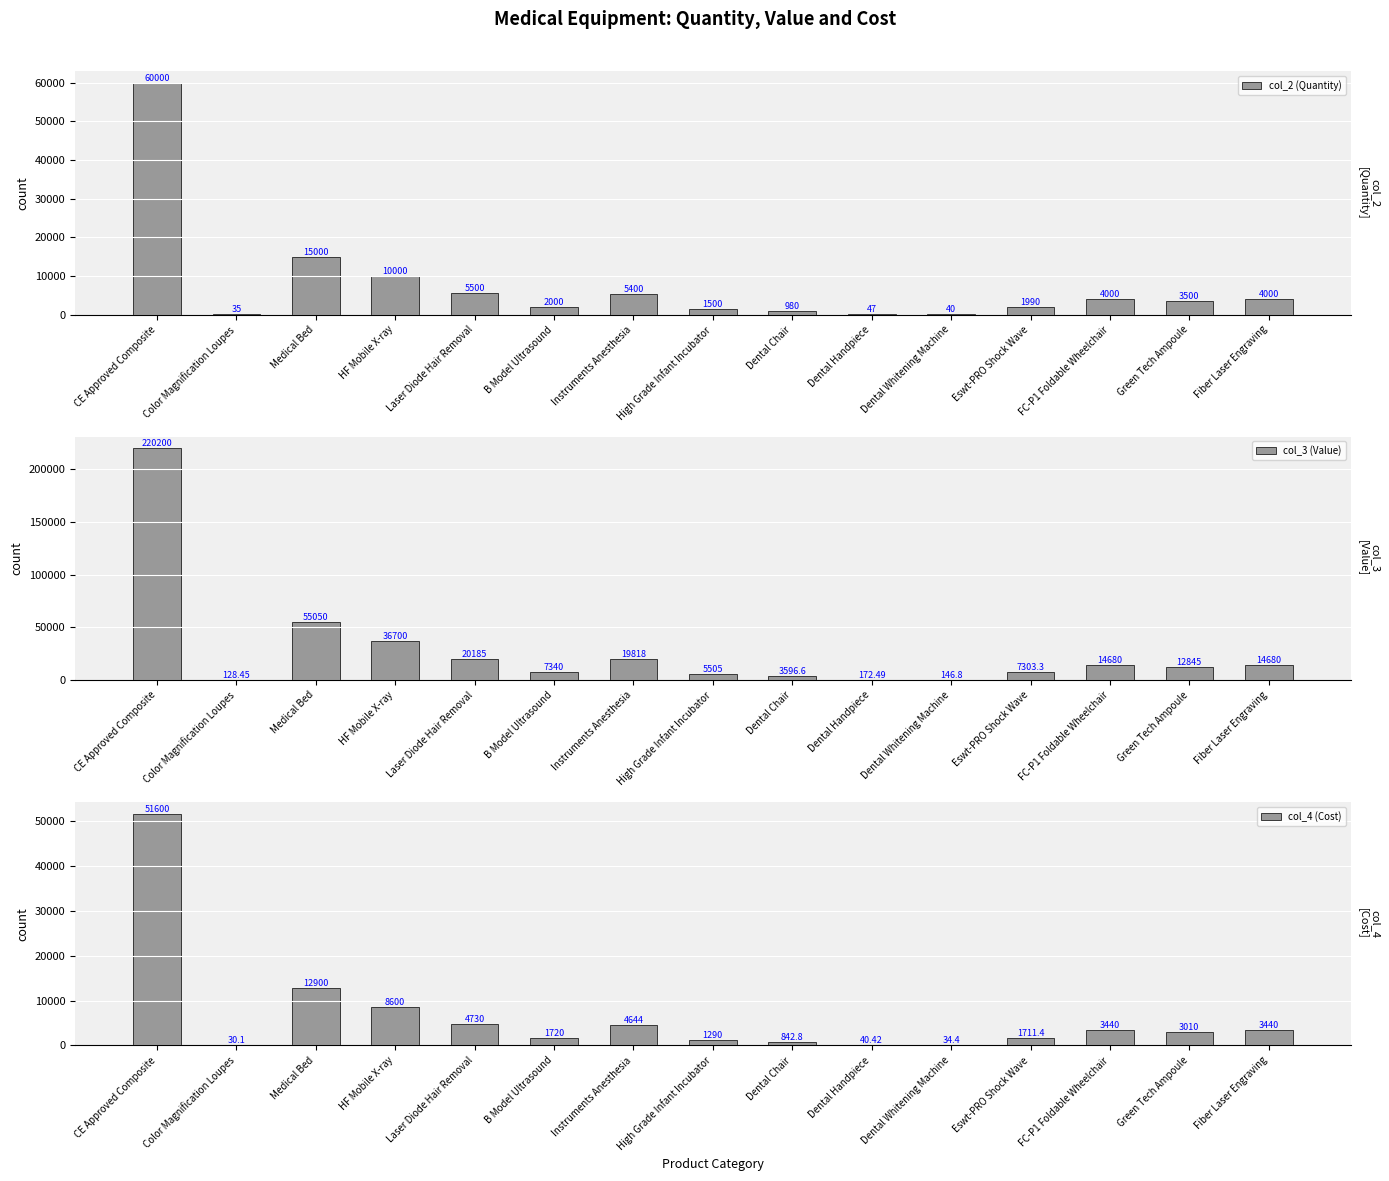

Which has a higher value, Fiber Laser Engraving or Dental Whitening Machine?

Fiber Laser Engraving